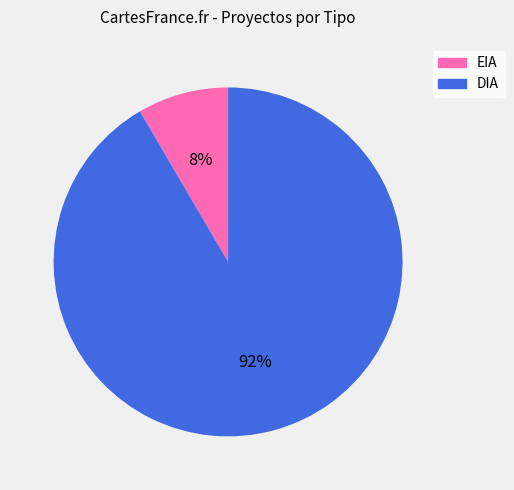

To the nearest percent, what is the combined percentage of DIA and EIA?

100%